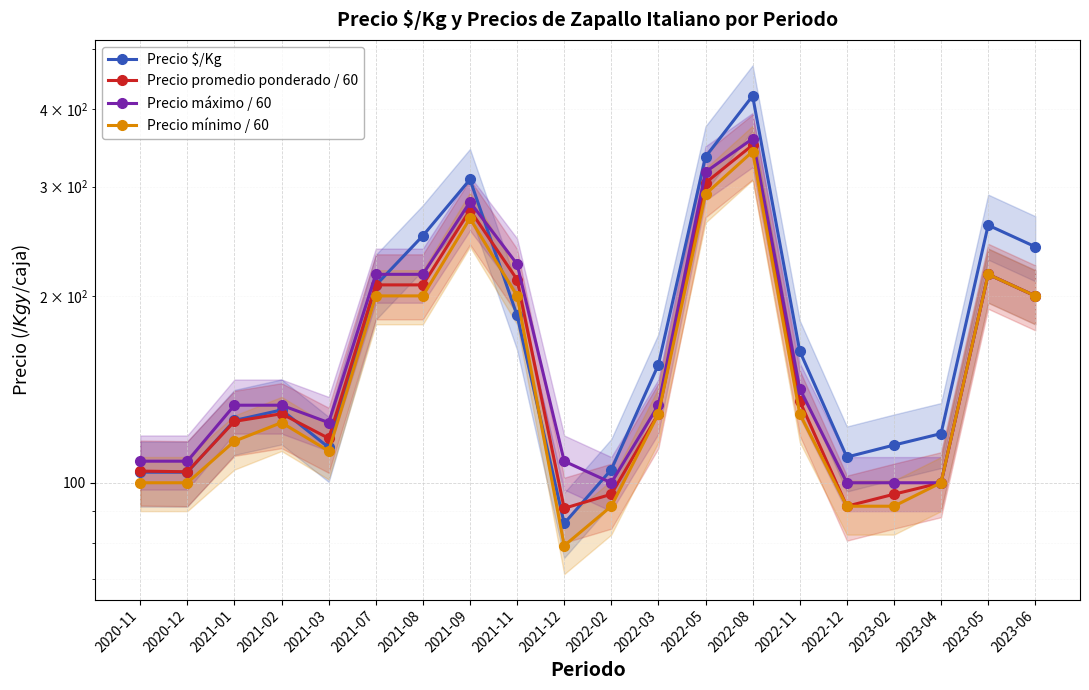

What value does the Precio máximo / 60 series have at 2023-04?

100.0